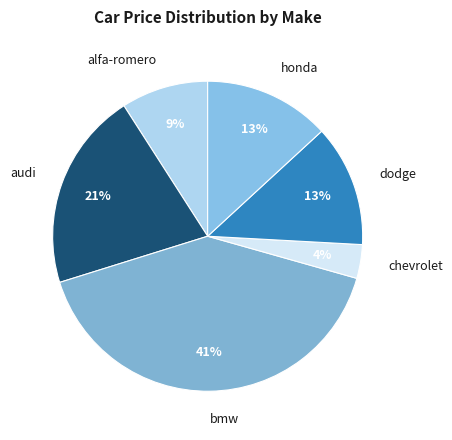

How many segments does this pie chart have?

6